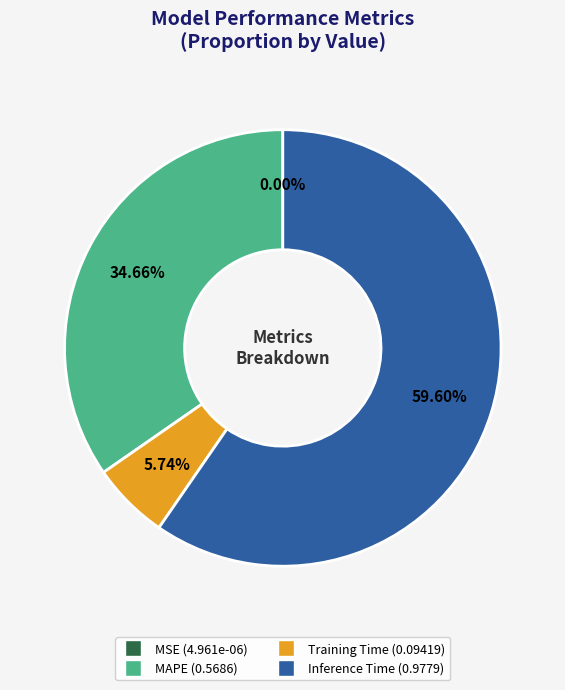

Is it true that Inference Time is 46% of the pie?

False